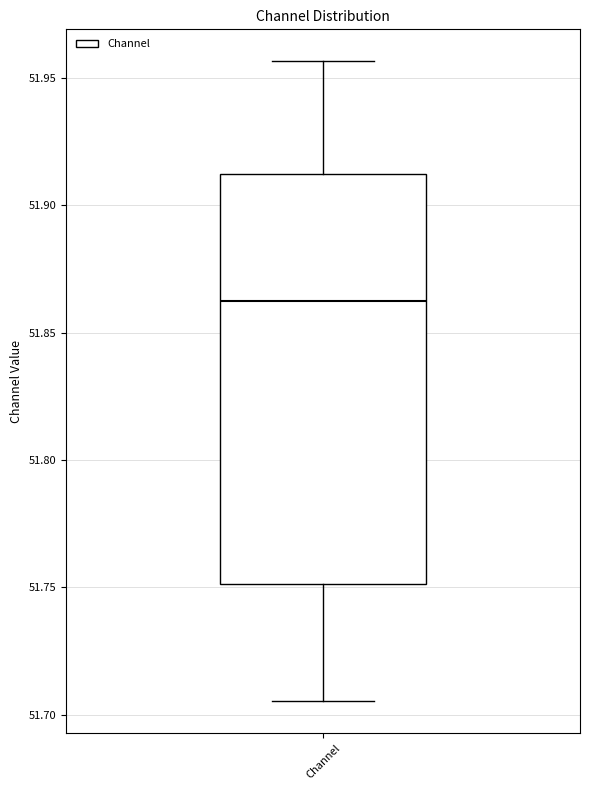

Where is the lower edge of the box for Channel on the y-axis? The values are not printed on the chart, so give them approximately, as read against the axis.

51.750